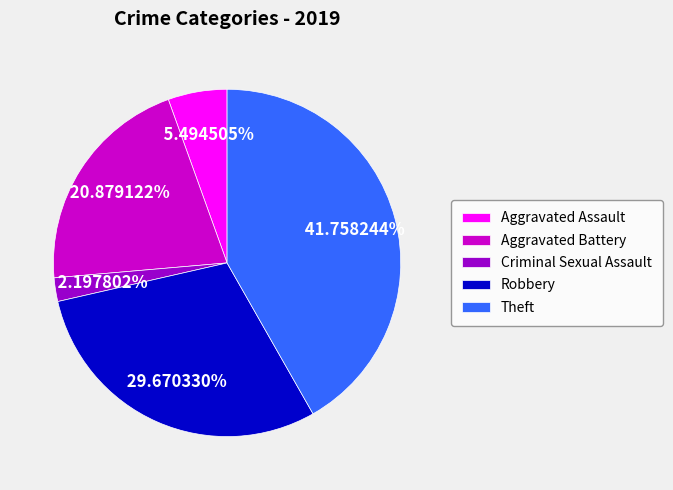

Does Theft account for over 50% of the chart?

No